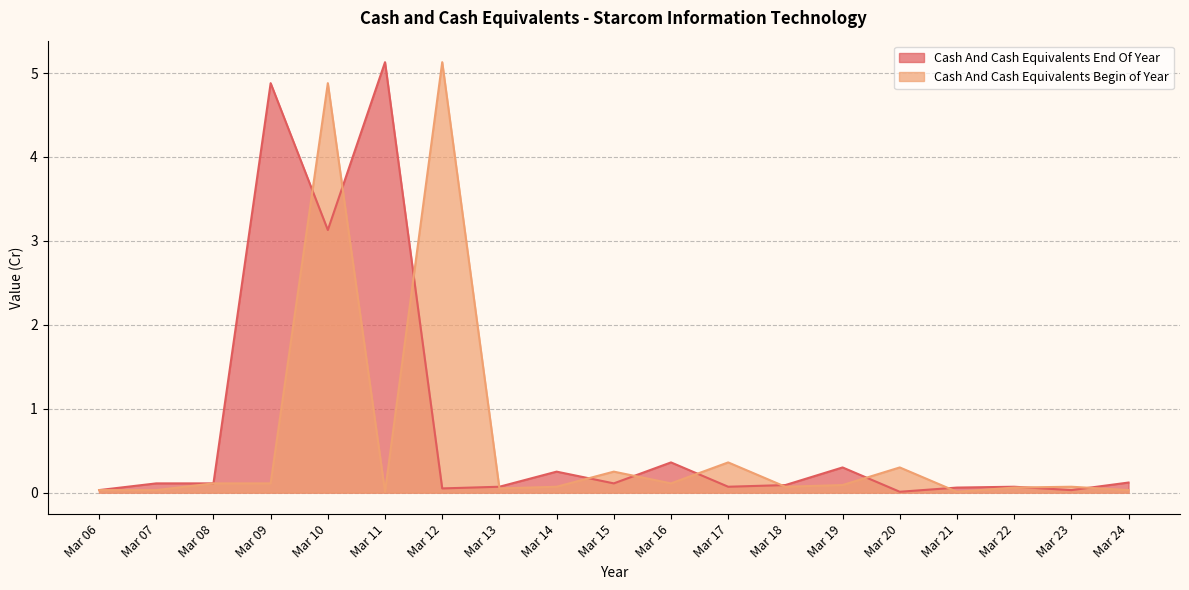

Where do Cash And Cash Equivalents End Of Year and Cash And Cash Equivalents Begin of Year first cross each other?

Mar 09 and Mar 10